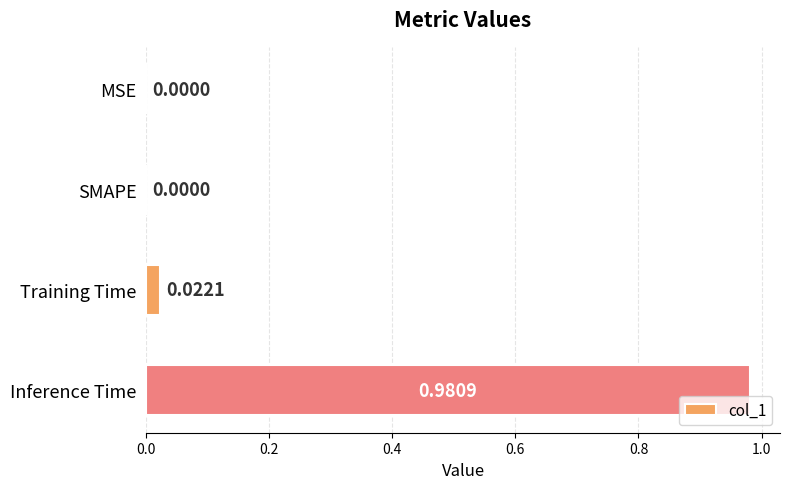

Which has a higher value, Inference Time or MSE?

Inference Time